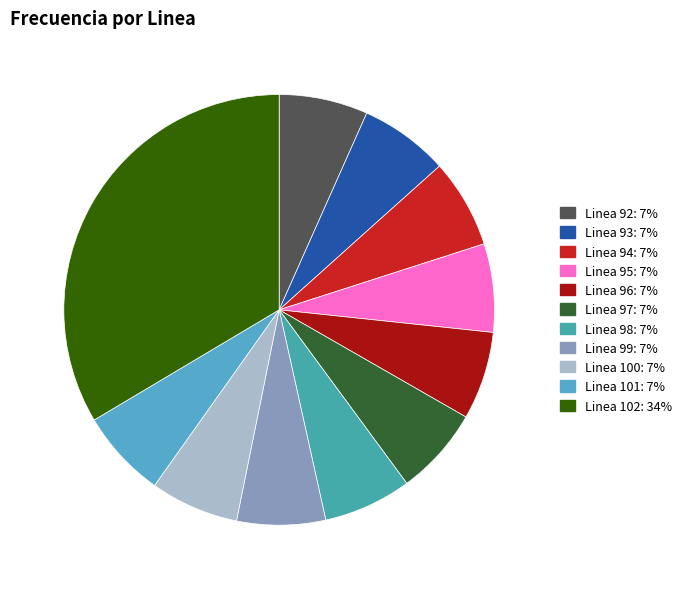

Is there a majority slice in this chart?

No